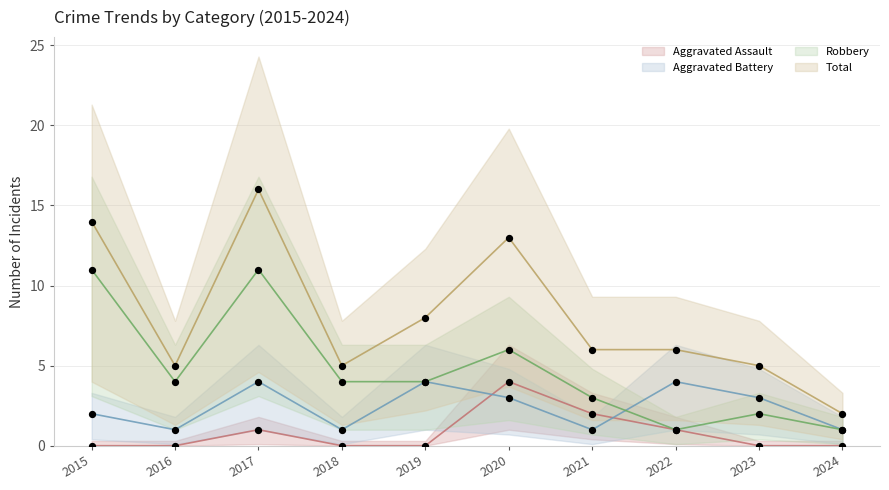

Which series contains the lowest Y value?

Aggravated Assault